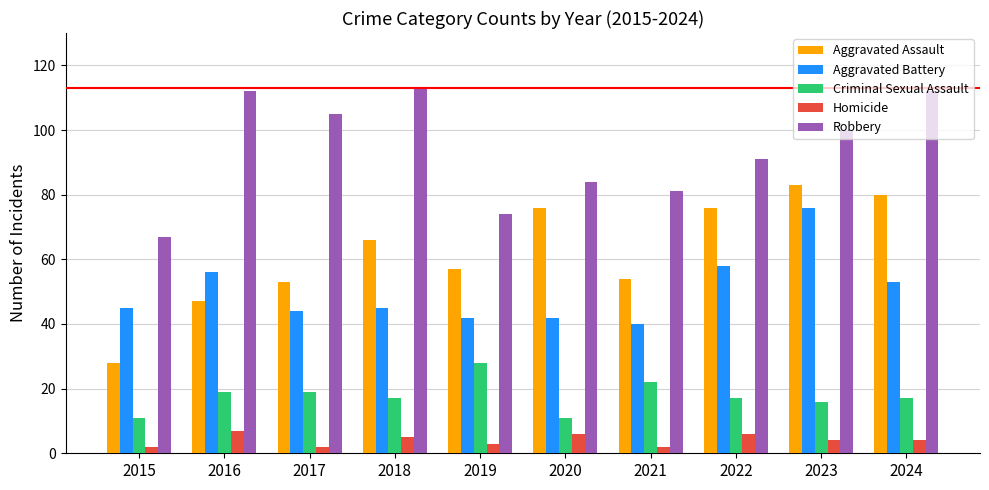

Reading left to right, what are all the values shown in this chart?

Aggravated Assault: 28	47	53	66	57	76	54	76	83	80
Aggravated Battery: 45	56	44	45	42	42	40	58	76	53
Criminal Sexual Assault: 11	19	19	17	28	11	22	17	16	17
Homicide: 2	7	2	5	3	6	2	6	4	4
Robbery: 67	112	105	113	74	84	81	91	100	112